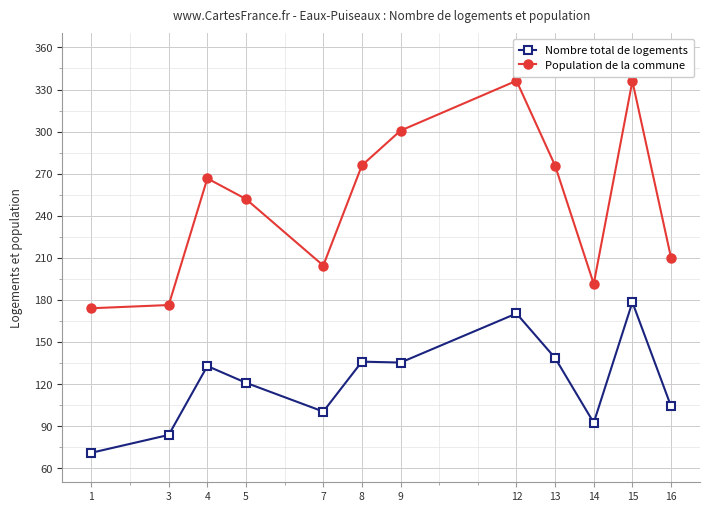

Does the chart have visible grid lines?

Yes